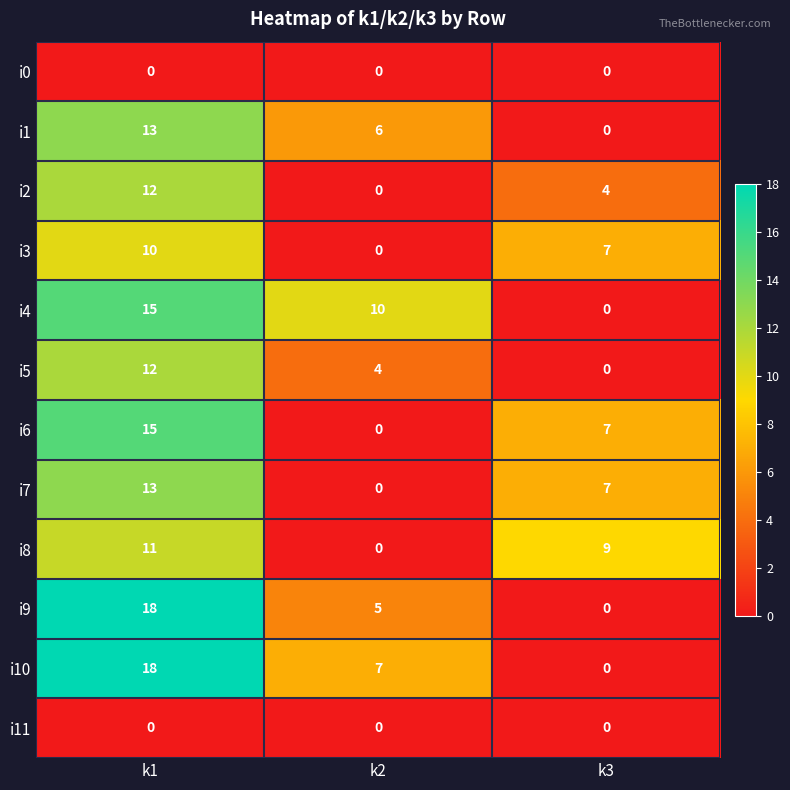

At which category is the sum across all series the highest?

k1